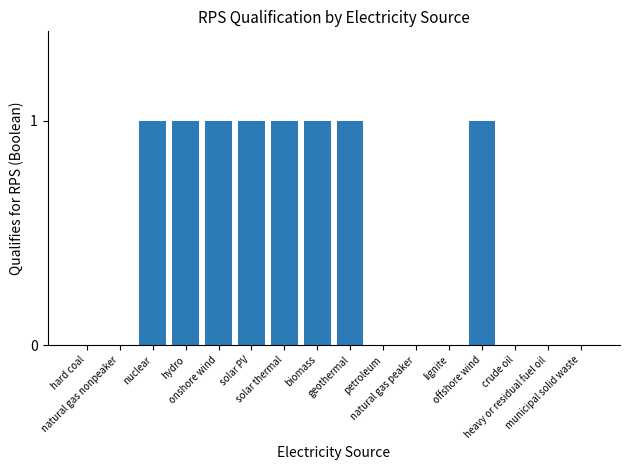

What is the sum of all values?

8